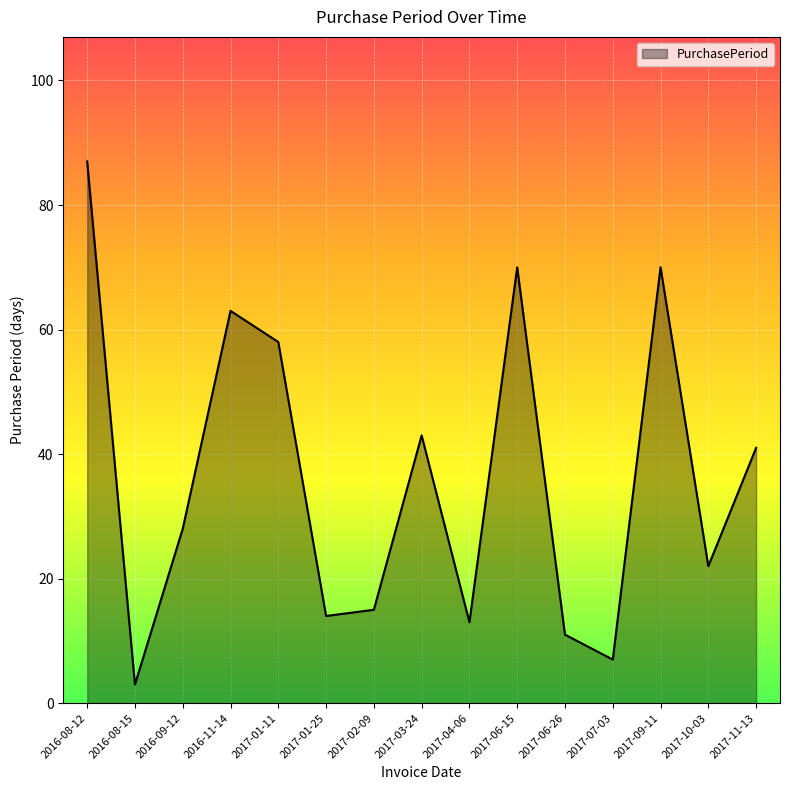

How many lines are shown in the chart?

1